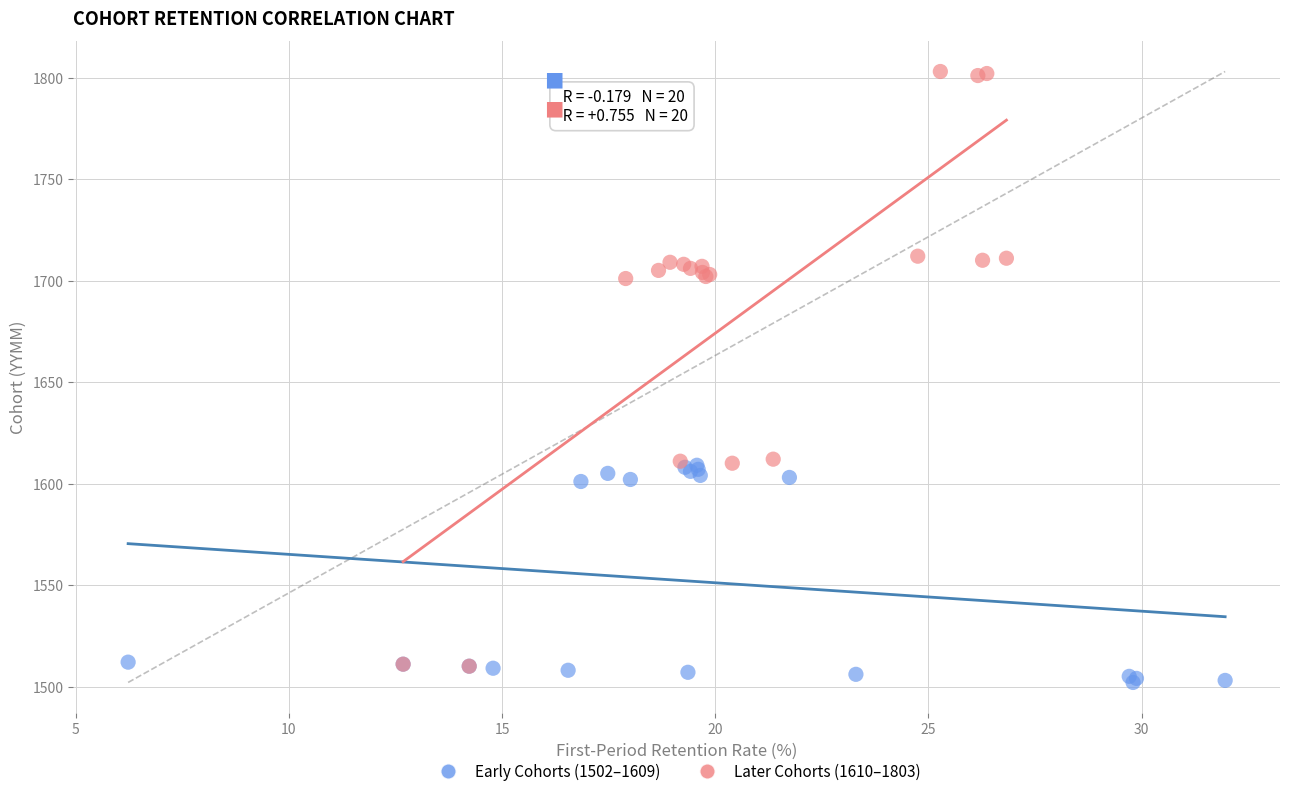

Which series has the widest spread of Y values?

Later Cohorts (1610–1803)